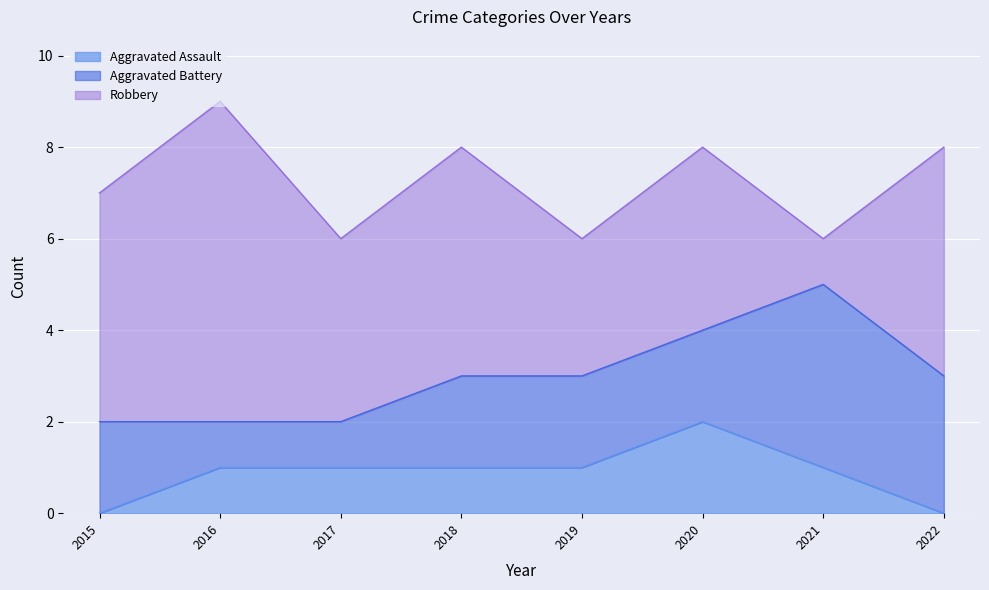

True or false: Robbery and Aggravated Assault cross at least once.

False